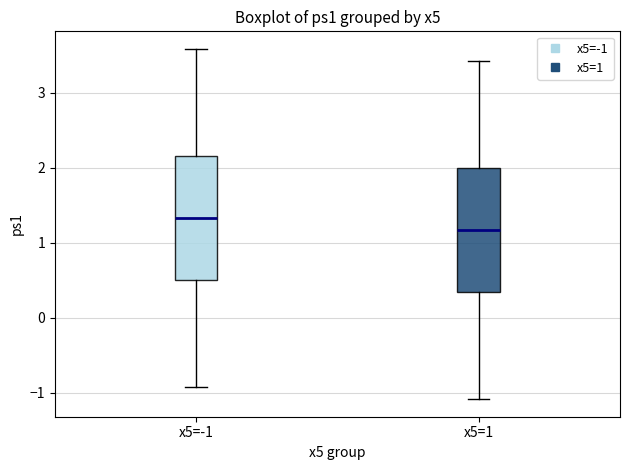

Where does the lower whisker of the box for x5=1 end on the y-axis? The values are not printed on the chart, so give them approximately, as read against the axis.

-1.1